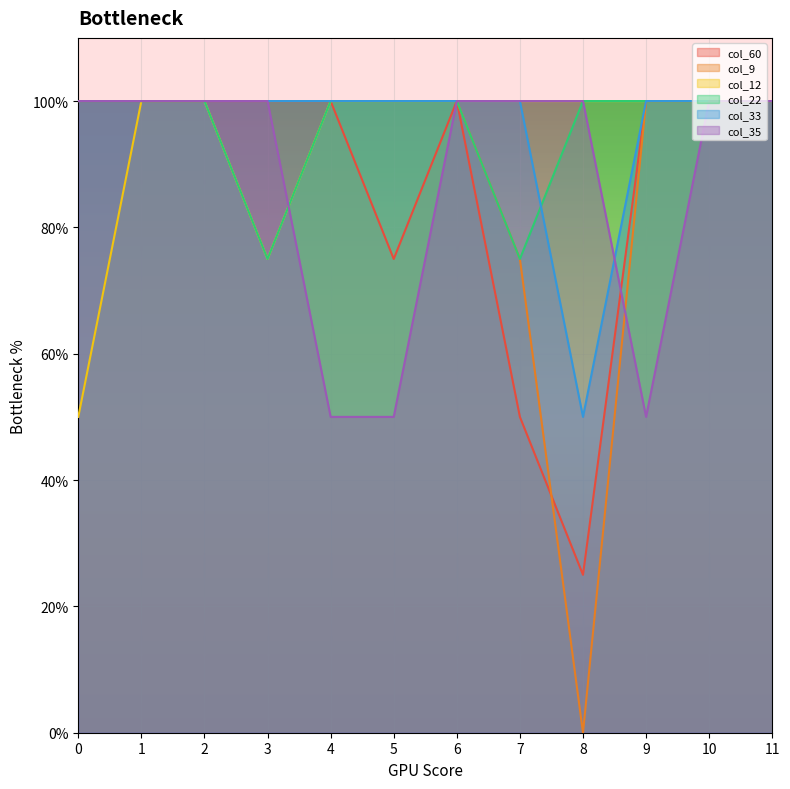

Is the value of col_22 at 9 greater than the value of col_12 at 10?

No